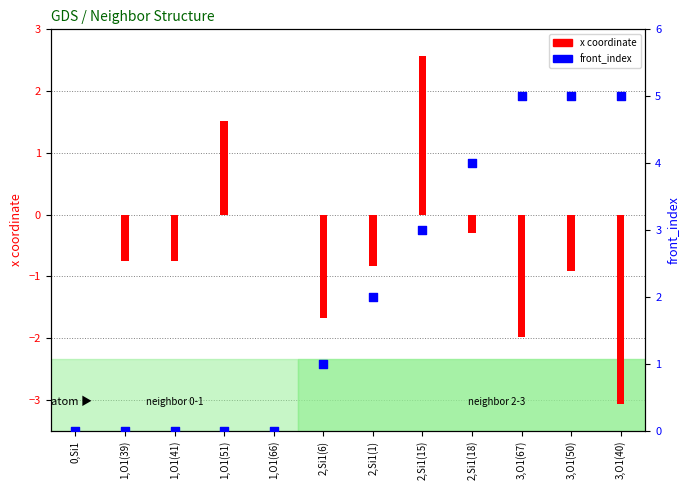

Which series contains the highest Y value?

front_index